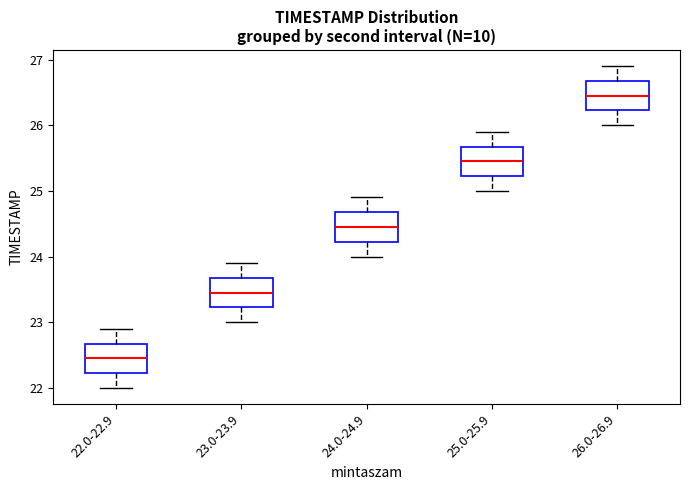

Reading left to right, read every box against the y-axis: the position of its median line, the range the box covers, and the ends of its whiskers. The values are not printed on the chart, so give them approximately, as read against the axis.

22.0-22.9: median 22.5, box 22.2 to 22.7, whiskers 22.0 to 22.9
23.0-23.9: median 23.5, box 23.2 to 23.7, whiskers 23.0 to 23.9
24.0-24.9: median 24.5, box 24.2 to 24.7, whiskers 24.0 to 24.9
25.0-25.9: median 25.5, box 25.2 to 25.7, whiskers 25.0 to 25.9
26.0-26.9: median 26.5, box 26.2 to 26.7, whiskers 26.0 to 26.9